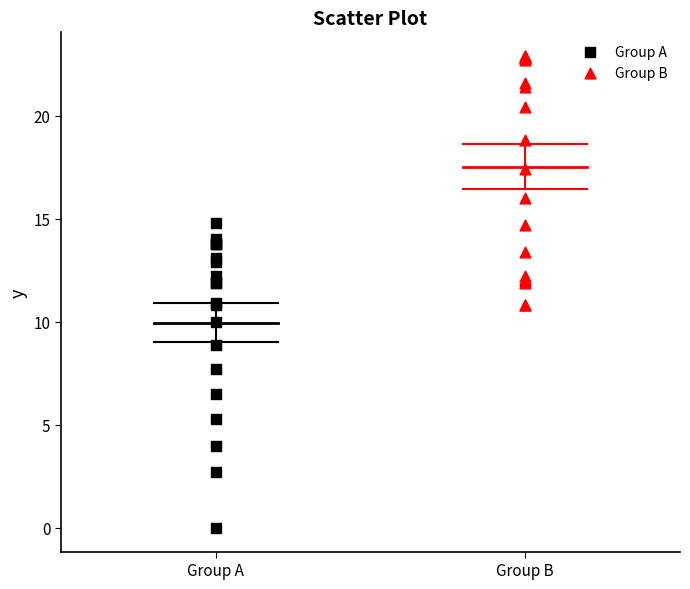

Which series reaches the minimum Y coordinate?

Group A